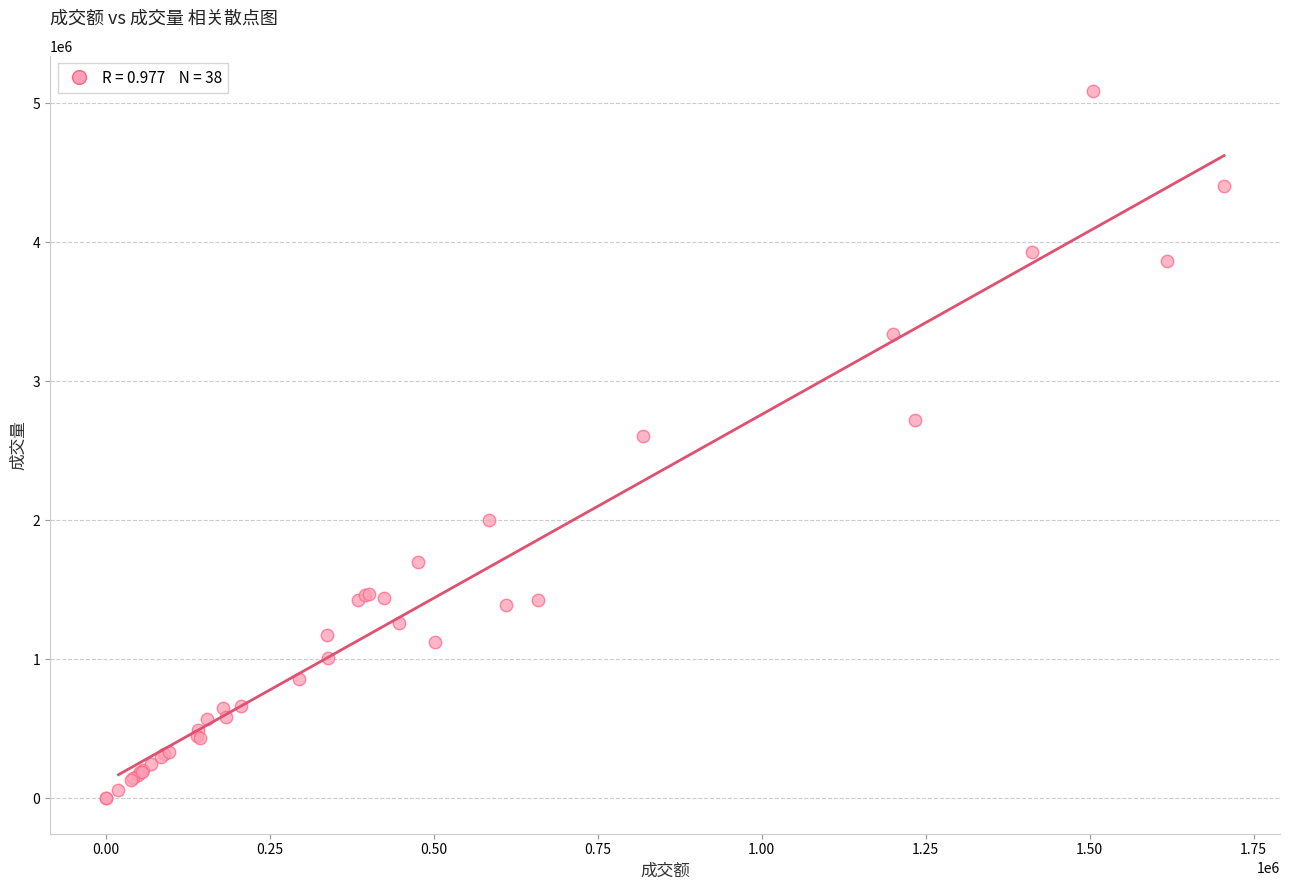

What Y value in the scatter plot is closest to 2543000?

2604000